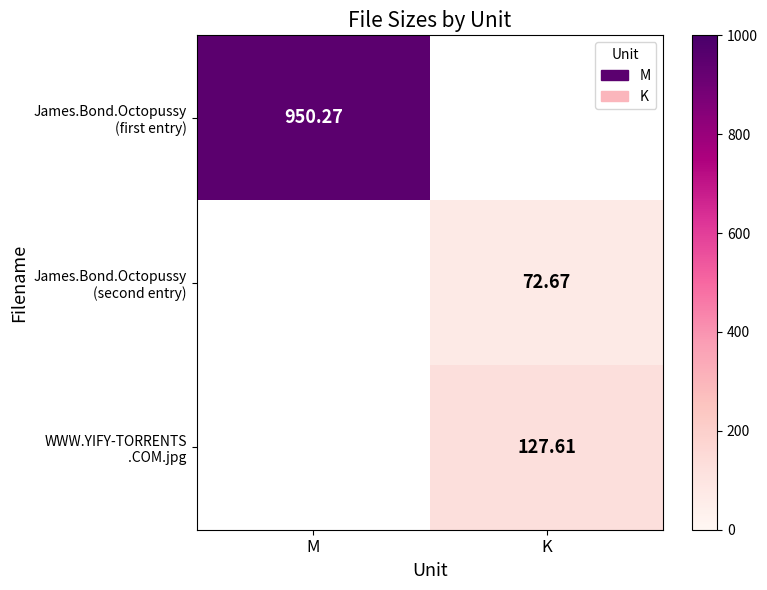

At which category does the chart reach its peak across all series?

M